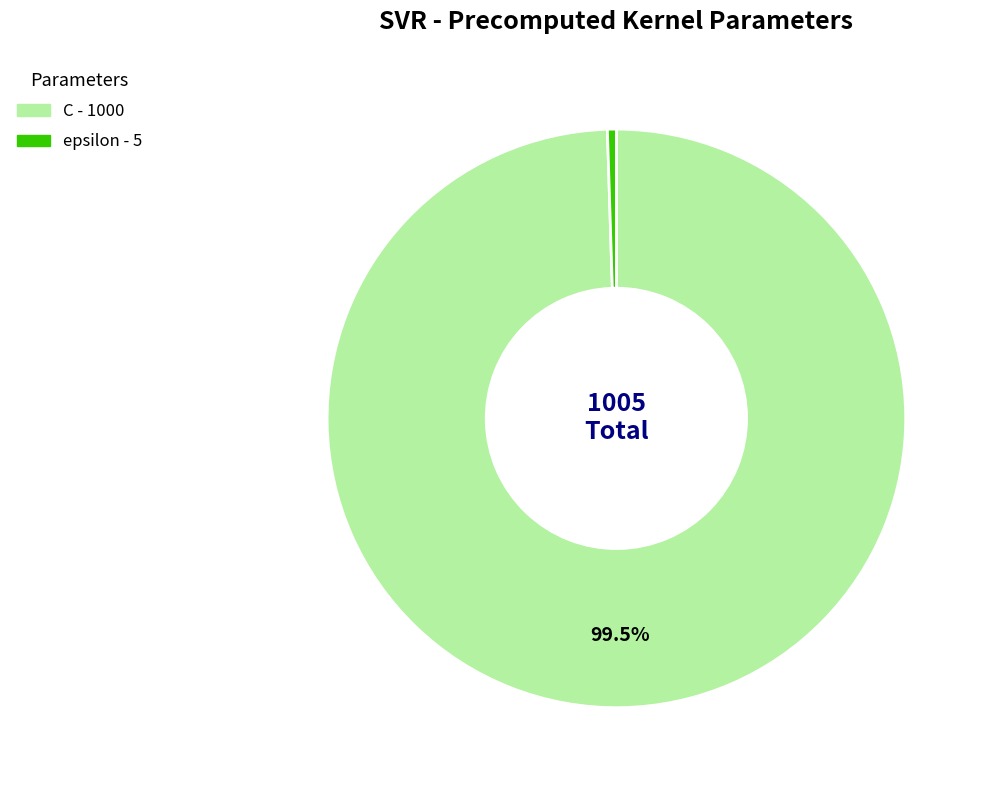

Which slice represents more than half of the pie?

C